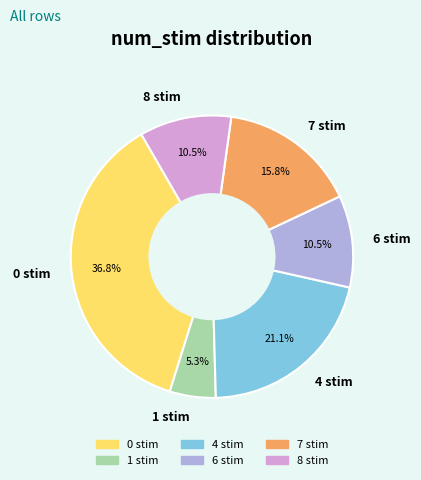

What percentage is the 4 stim slice, to the nearest percent?

21%